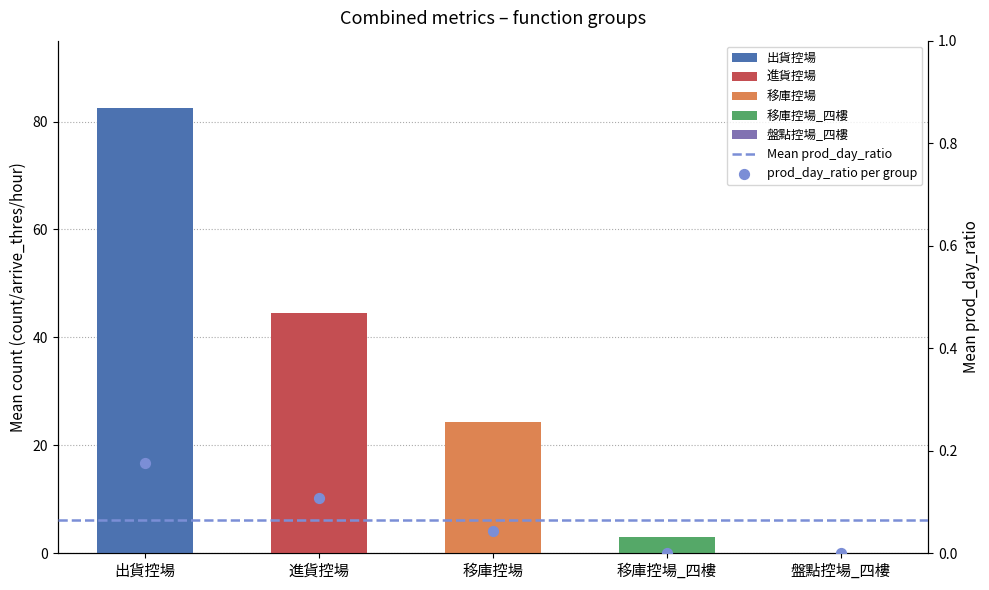

At how many categories does at least one series exceed 29?

2